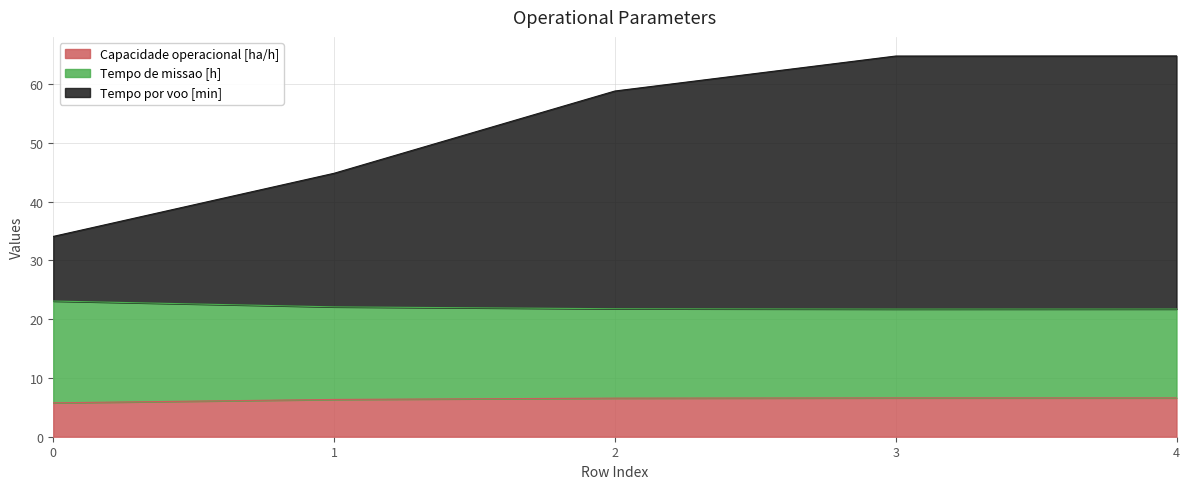

True or false: Tempo por voo [min] and Capacidade operacional [ha/h] cross at least once.

False